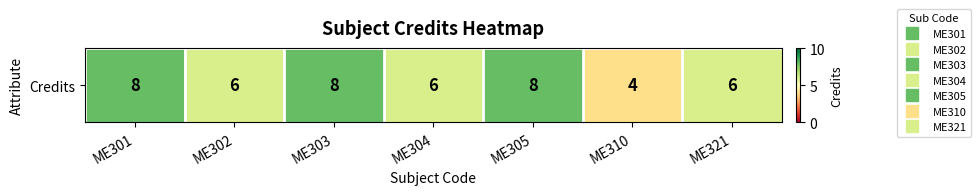

Which label corresponds to the smallest value in the chart?

ME310